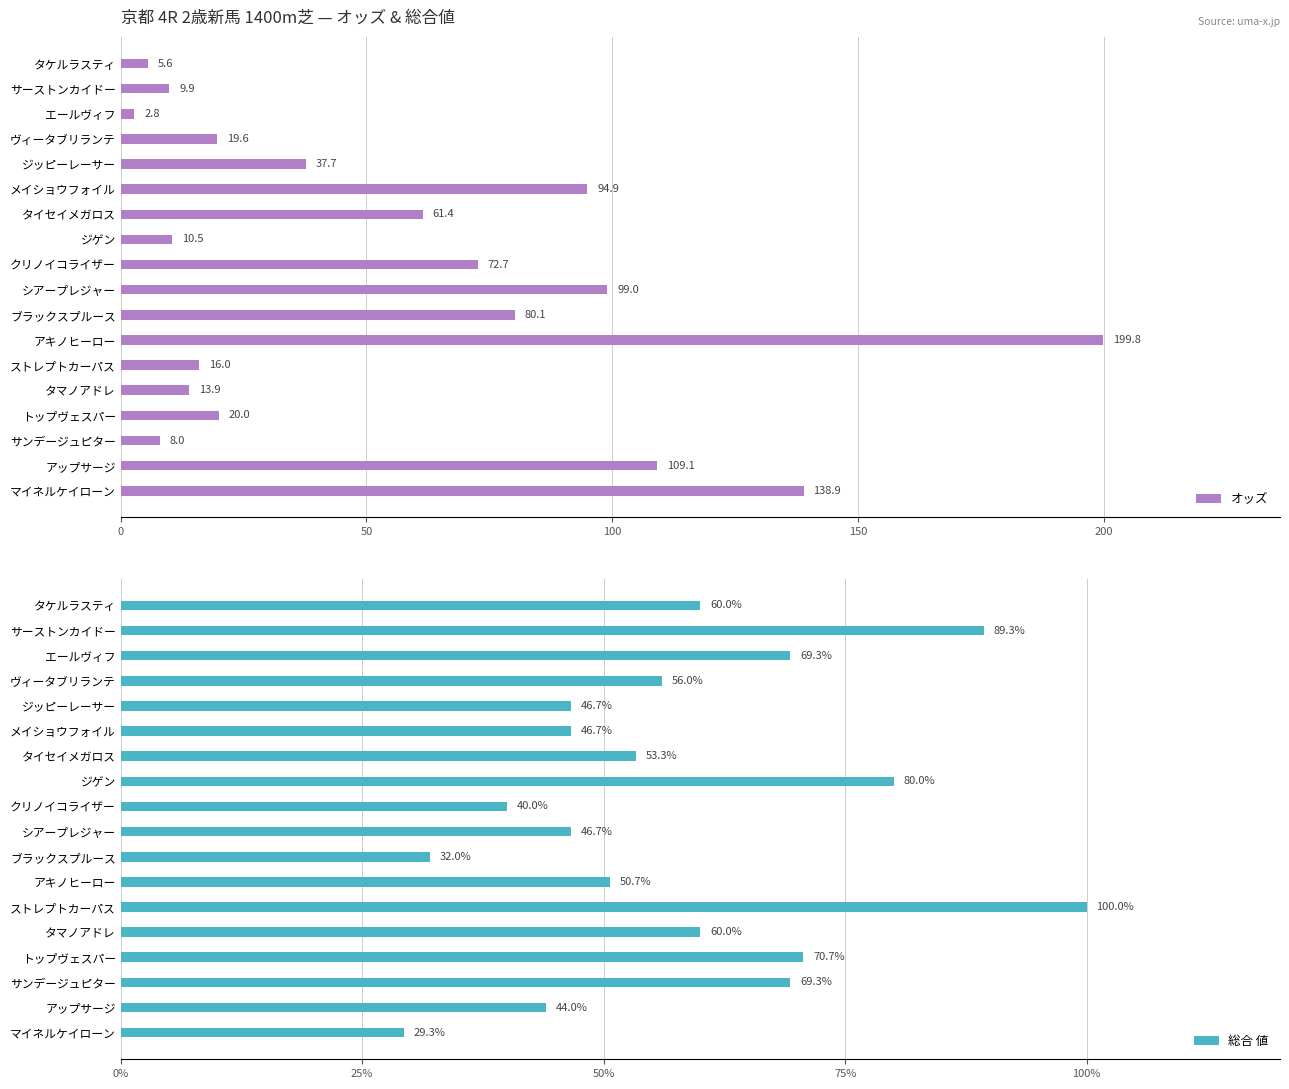

What is the sum of all オッズ values?

999.9